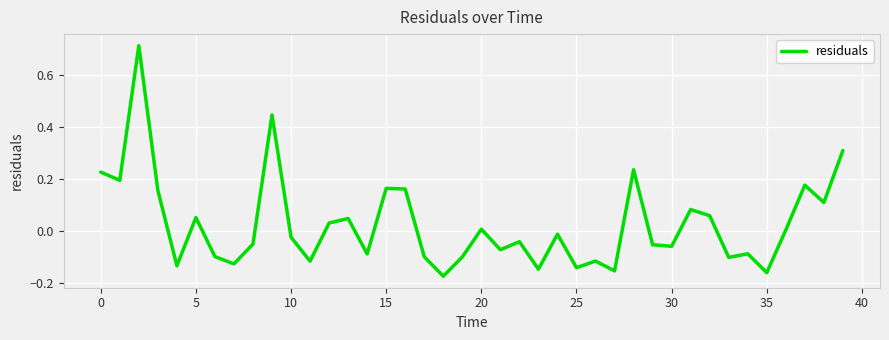

What is the difference between the maximum and minimum values?

0.9